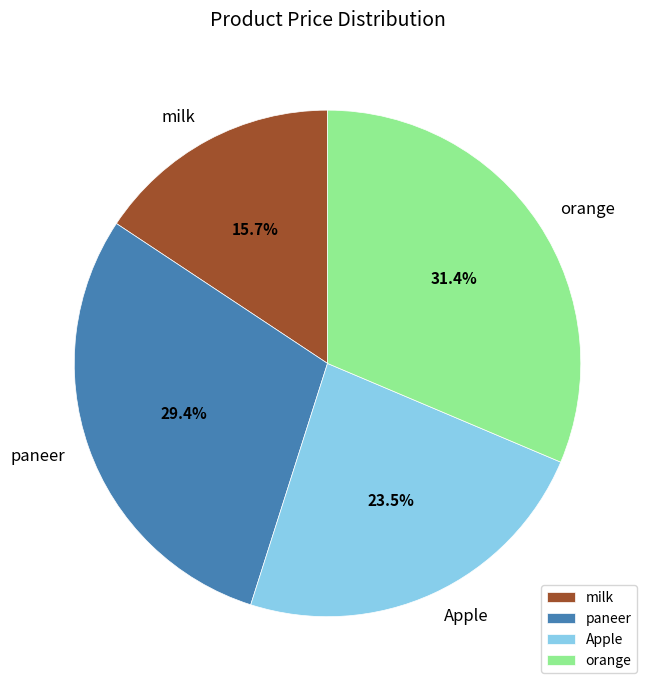

What portion of the pie excludes orange?

68.6%